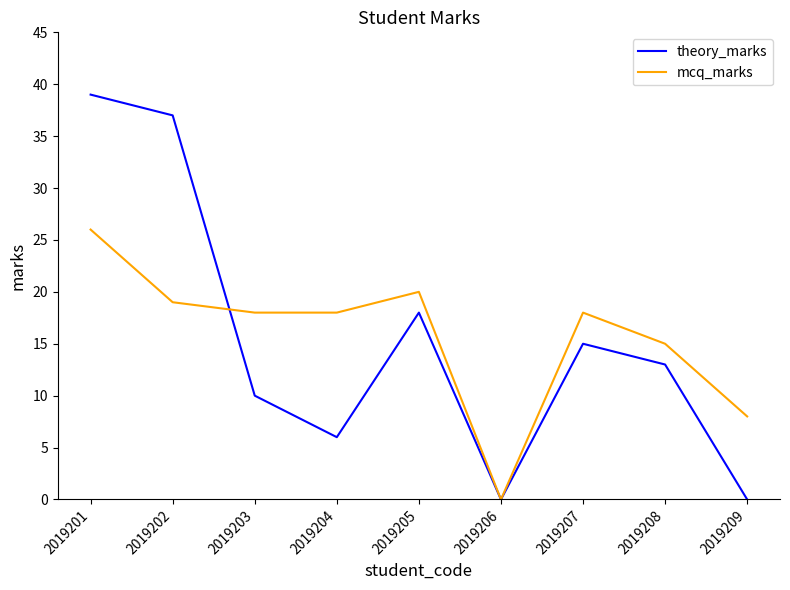

Rank the series at 2019201 from lowest to highest value.

mcq_marks, theory_marks